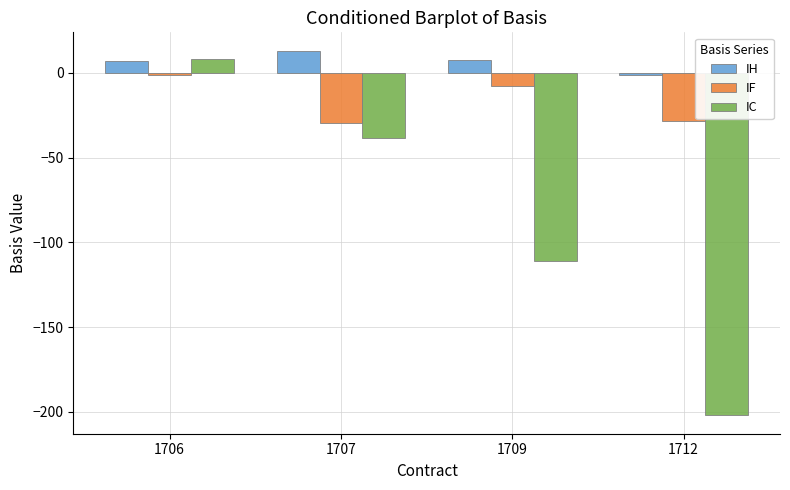

The value of IF at 1707 is -43.3. True or false?

False